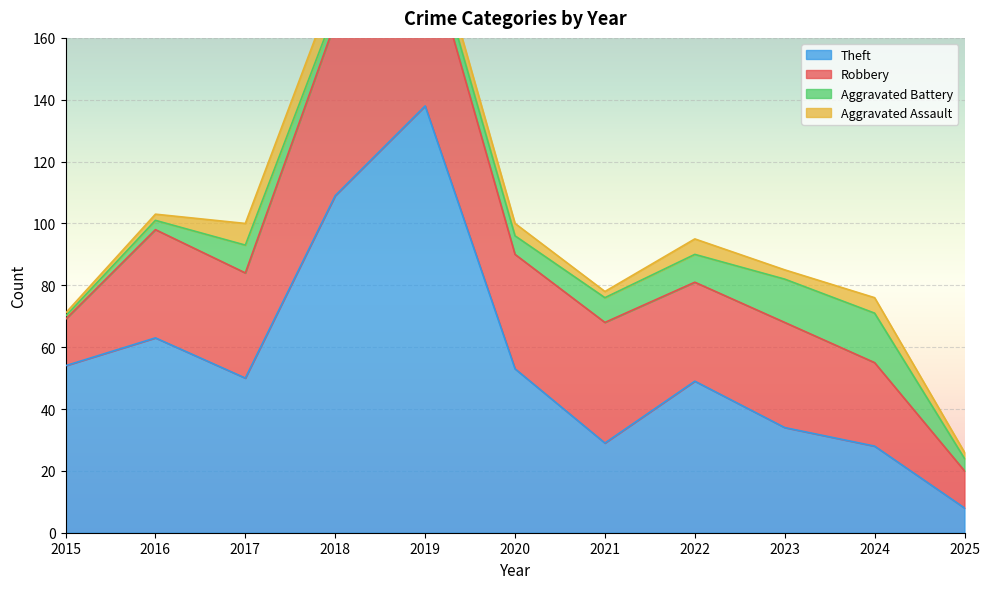

At which label is Theft closest to 73?

2016